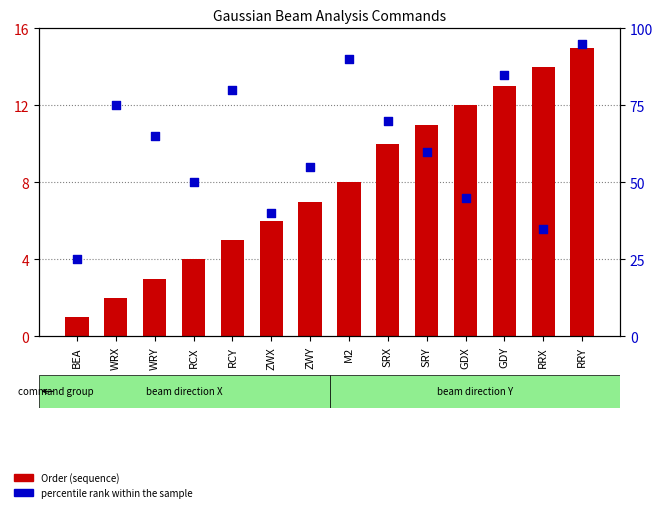

At which category is the sum across all series the highest?

RRY